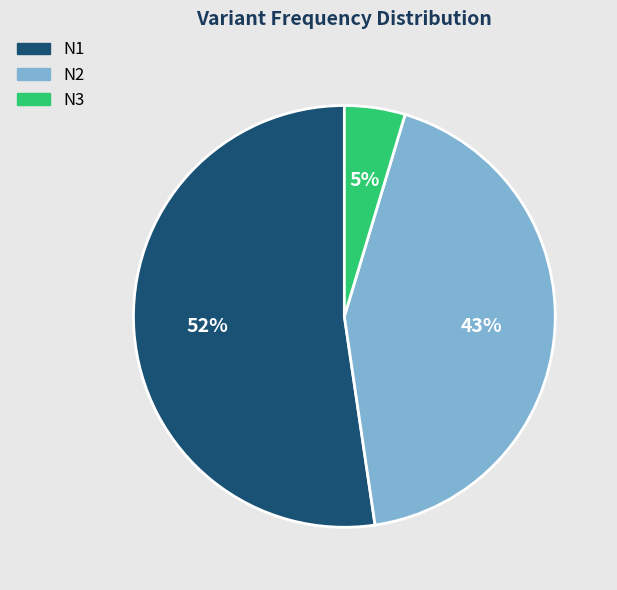

To the nearest percent, what is the difference between the N3 and N2 slice percentages?

38%